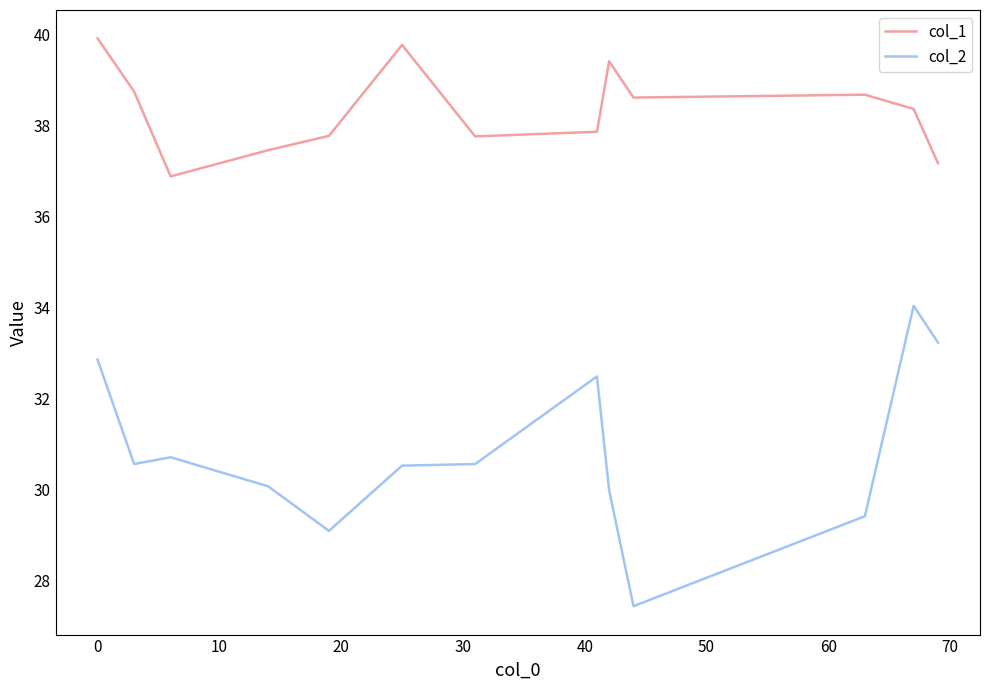

At how many categories does at least one series exceed 32?

13